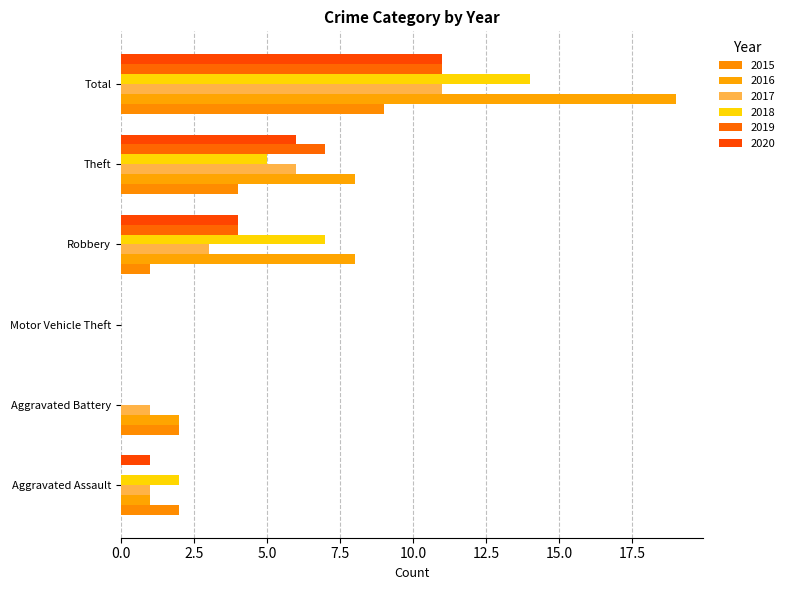

Count the number of categories in the chart.

6